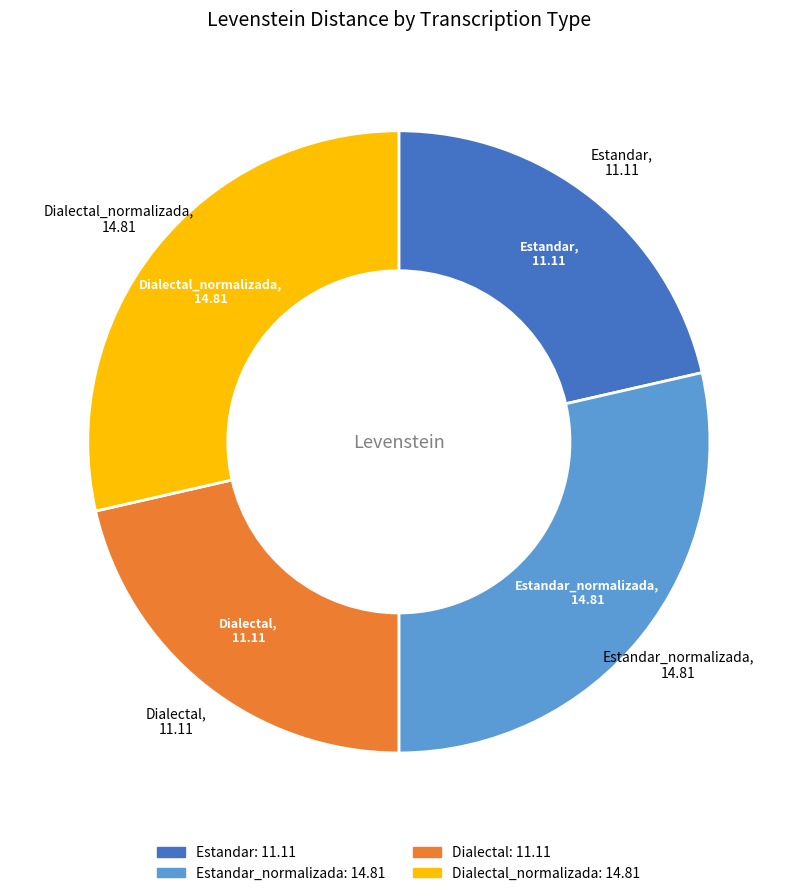

How many slices are in this pie chart?

4